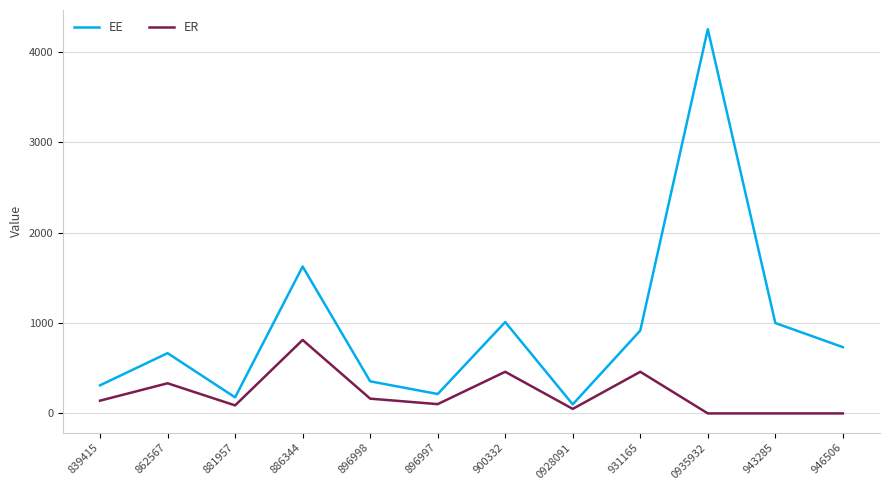

What is the difference between the maximum and minimum values in the ER series?

812.5